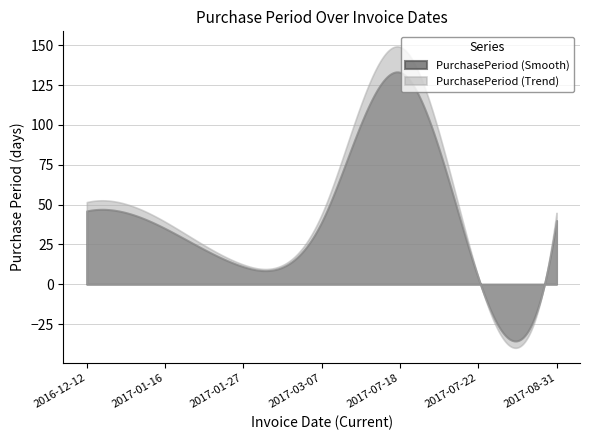

List the labels in order of value, smallest first.

2017-07-22, 2017-01-27, 2017-01-16, 2017-03-07, 2017-08-31, 2016-12-12, 2017-07-18